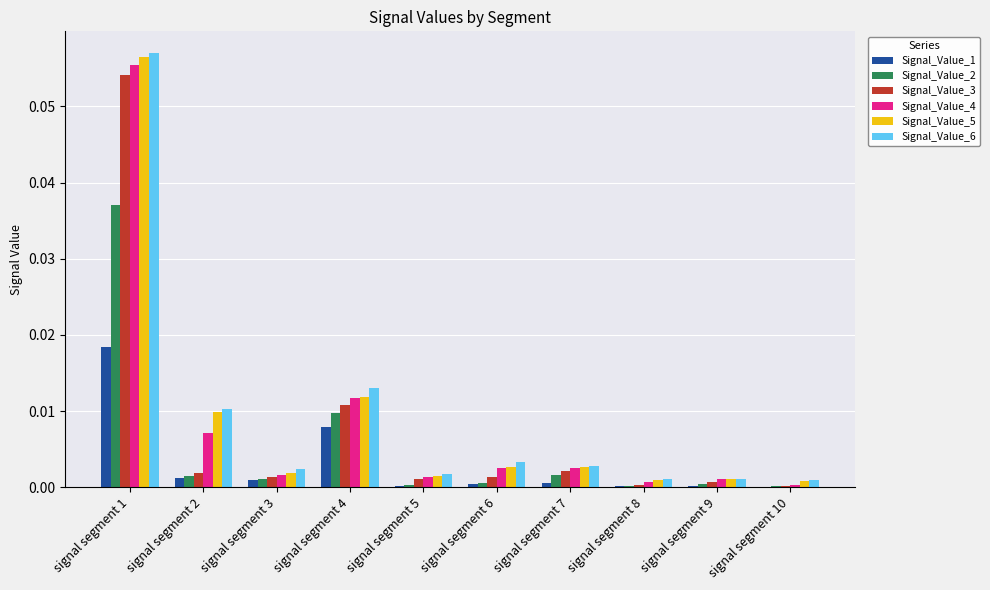

The value of Signal_Value_2 at signal segment 3 is 0.0. True or false?

True